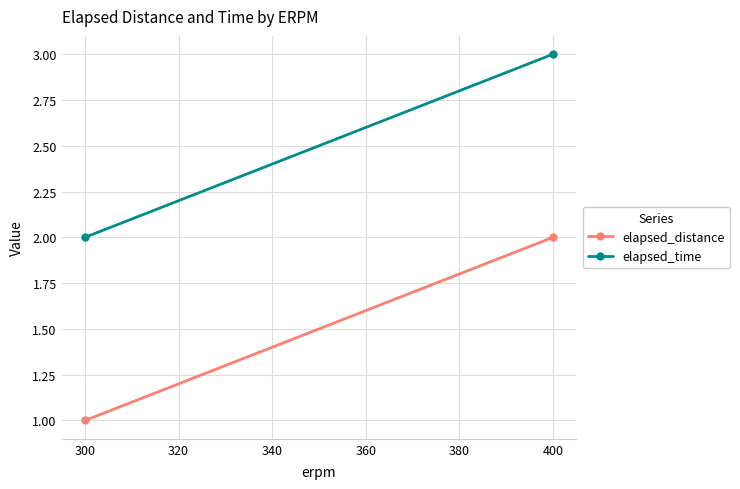

What is the value of the elapsed_distance point at the 2nd from the left?

2